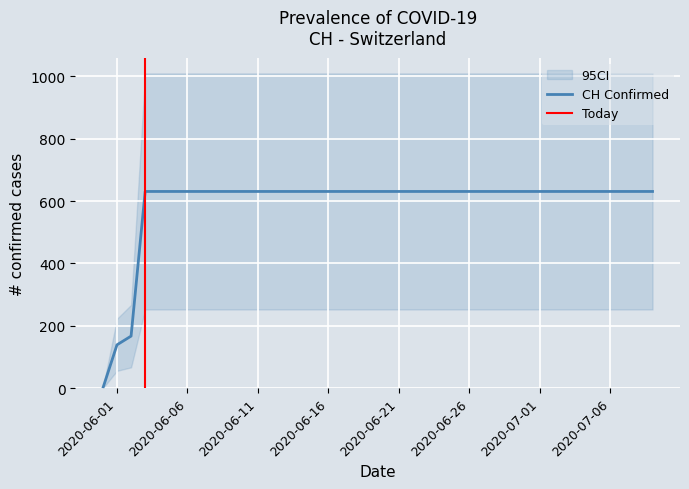

The chart shows a value of 631 at 2020-06-08. True or false?

True